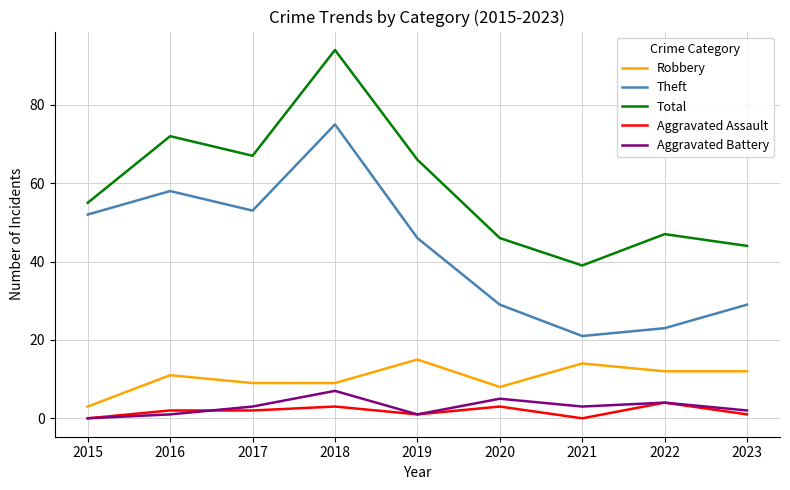

True or false: Theft and Robbery cross at least once.

False